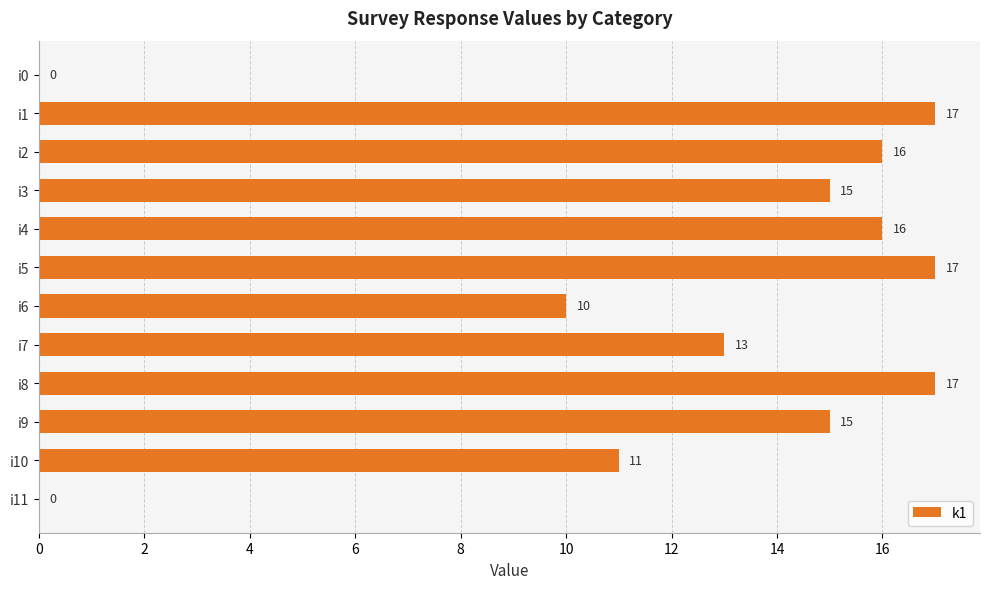

What is the greatest value displayed?

17